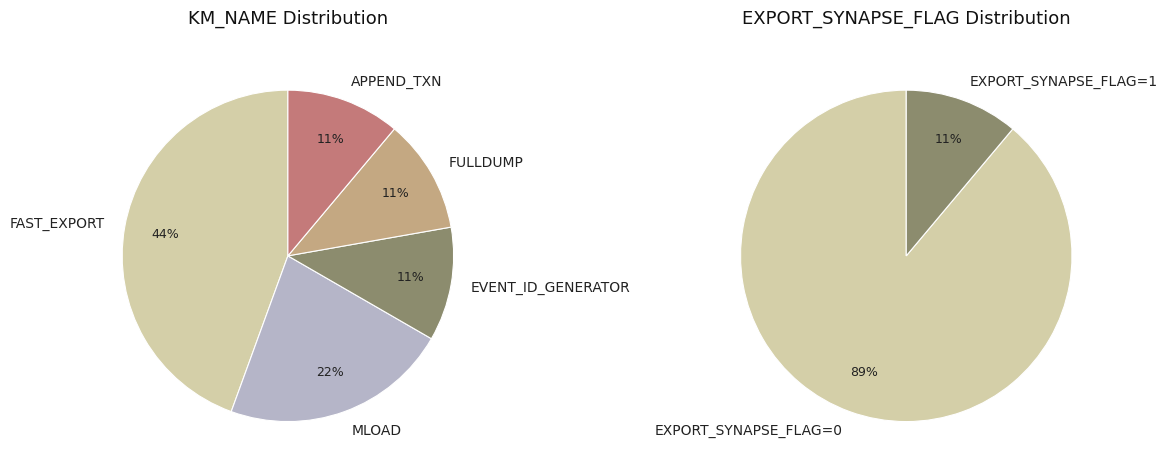

To the nearest percent, what portion does EVENT_ID_GENERATOR represent?

11%